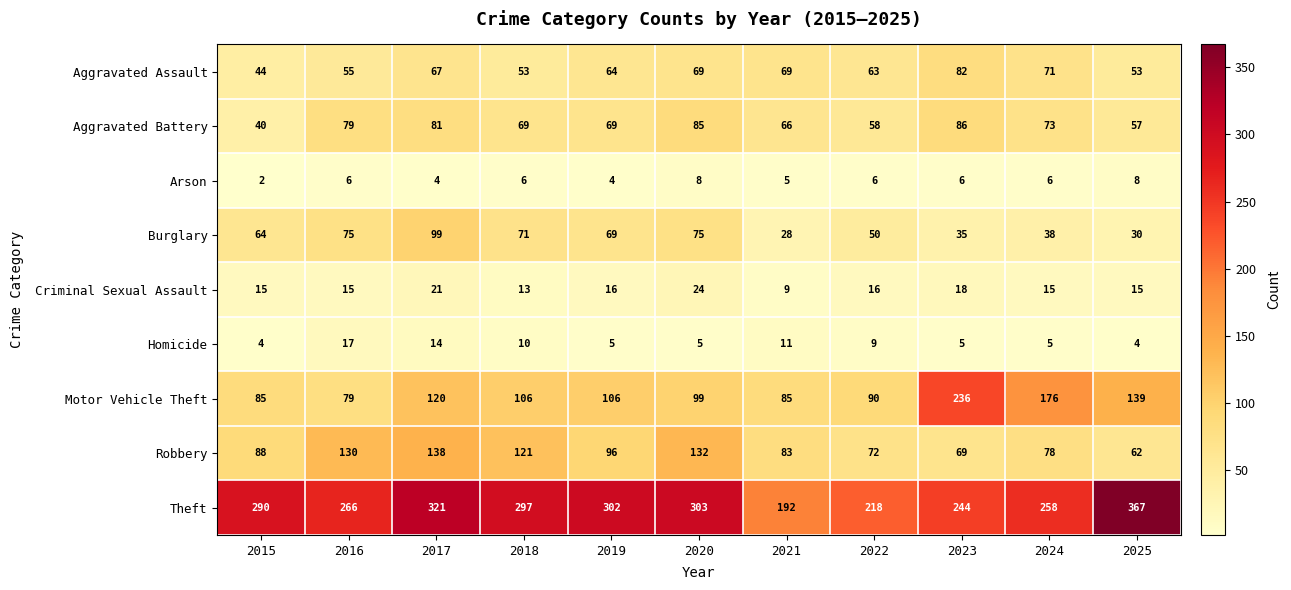

Which series has the widest spread of values?

Theft